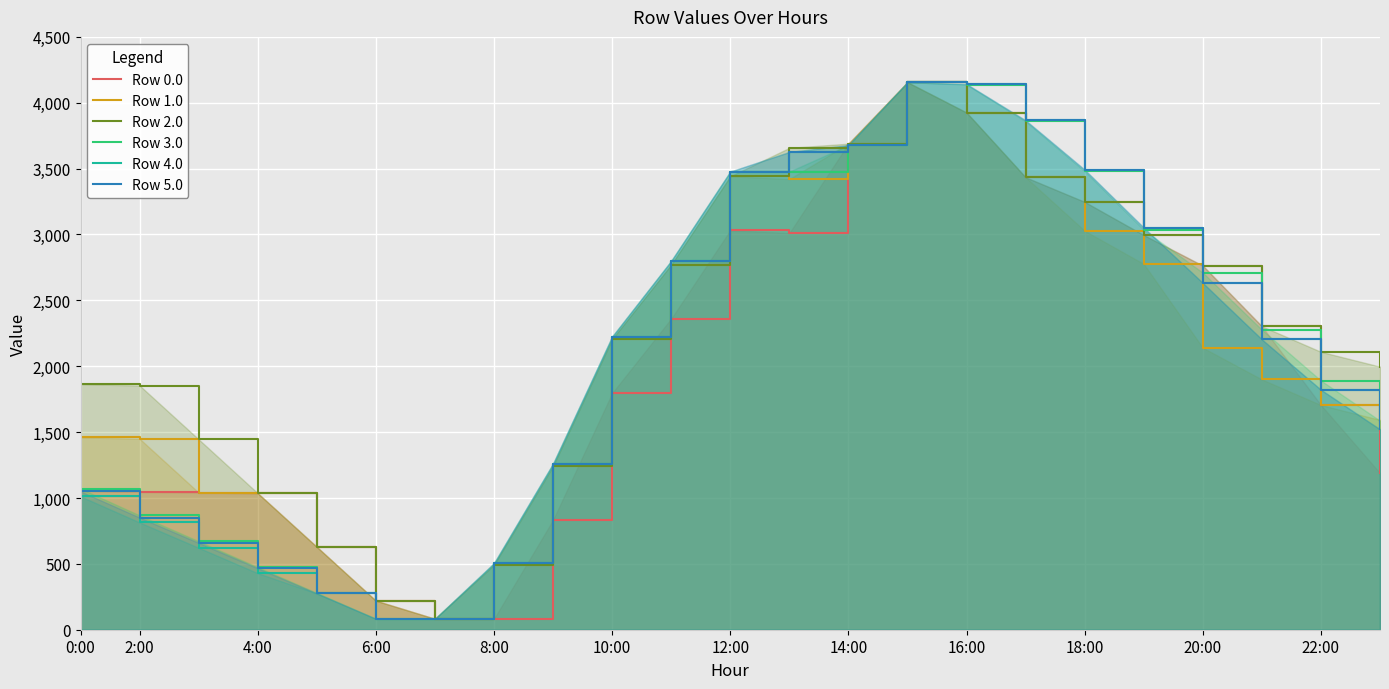

What is the maximum value for Row 3.0?

4156.0